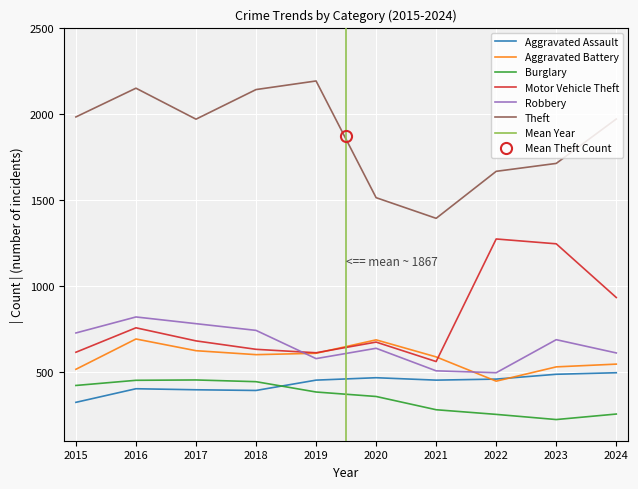

What is the approximate value of Burglary at 2016?

451